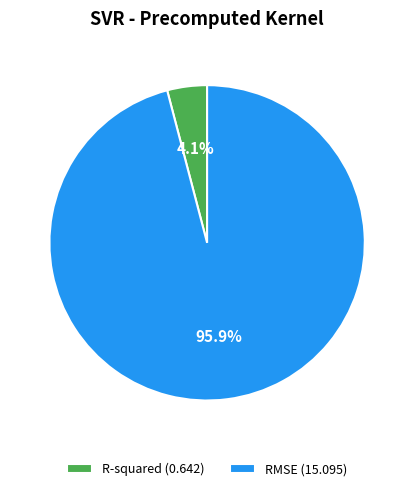

To the nearest percent, what portion does R-squared represent?

4%